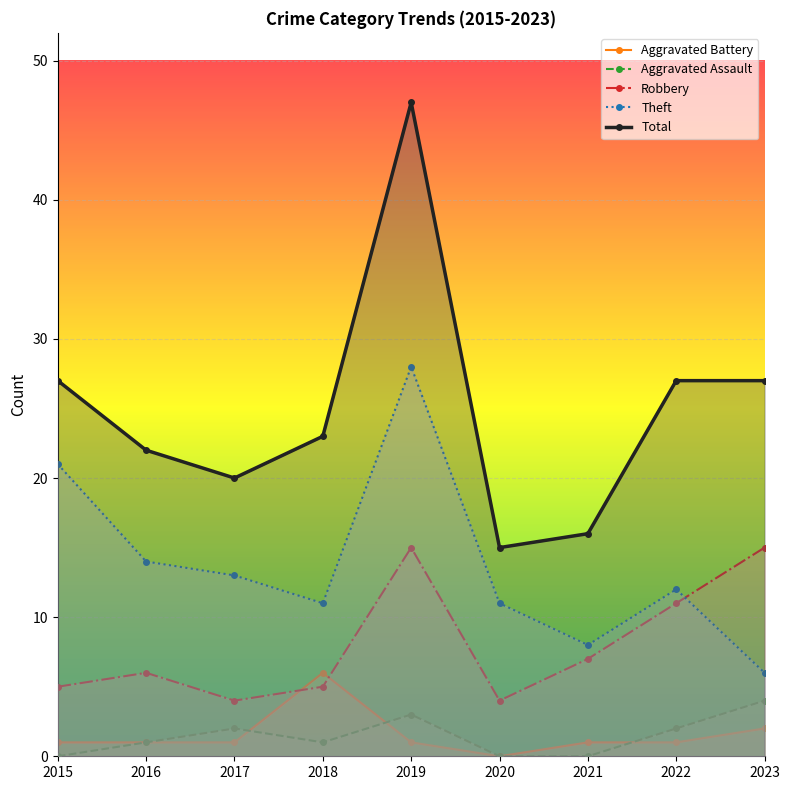

How many intersections are there between Aggravated Assault and Aggravated Battery?

3